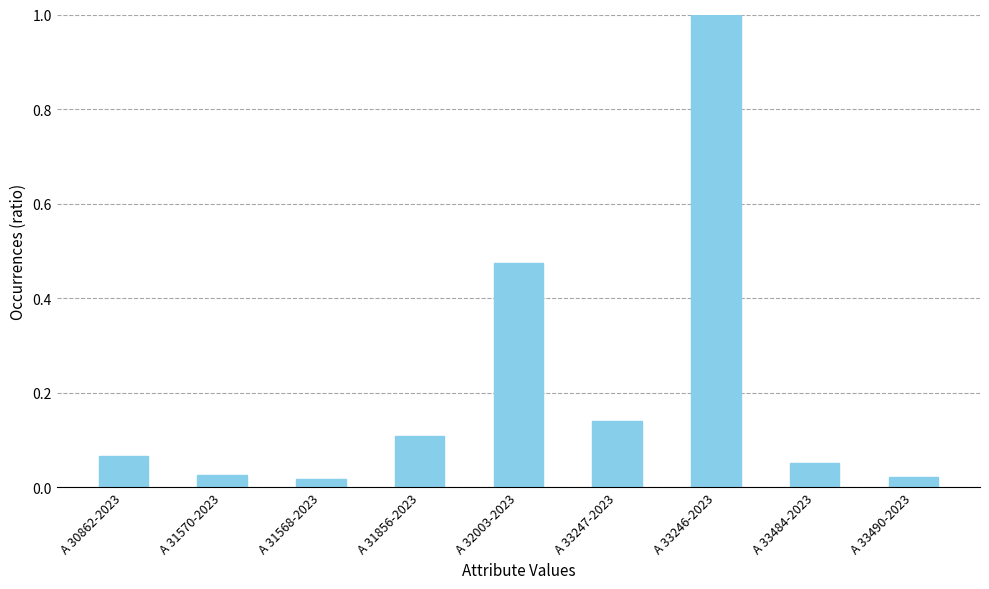

Between A 31856-2023 and A 30862-2023, which is larger?

A 31856-2023